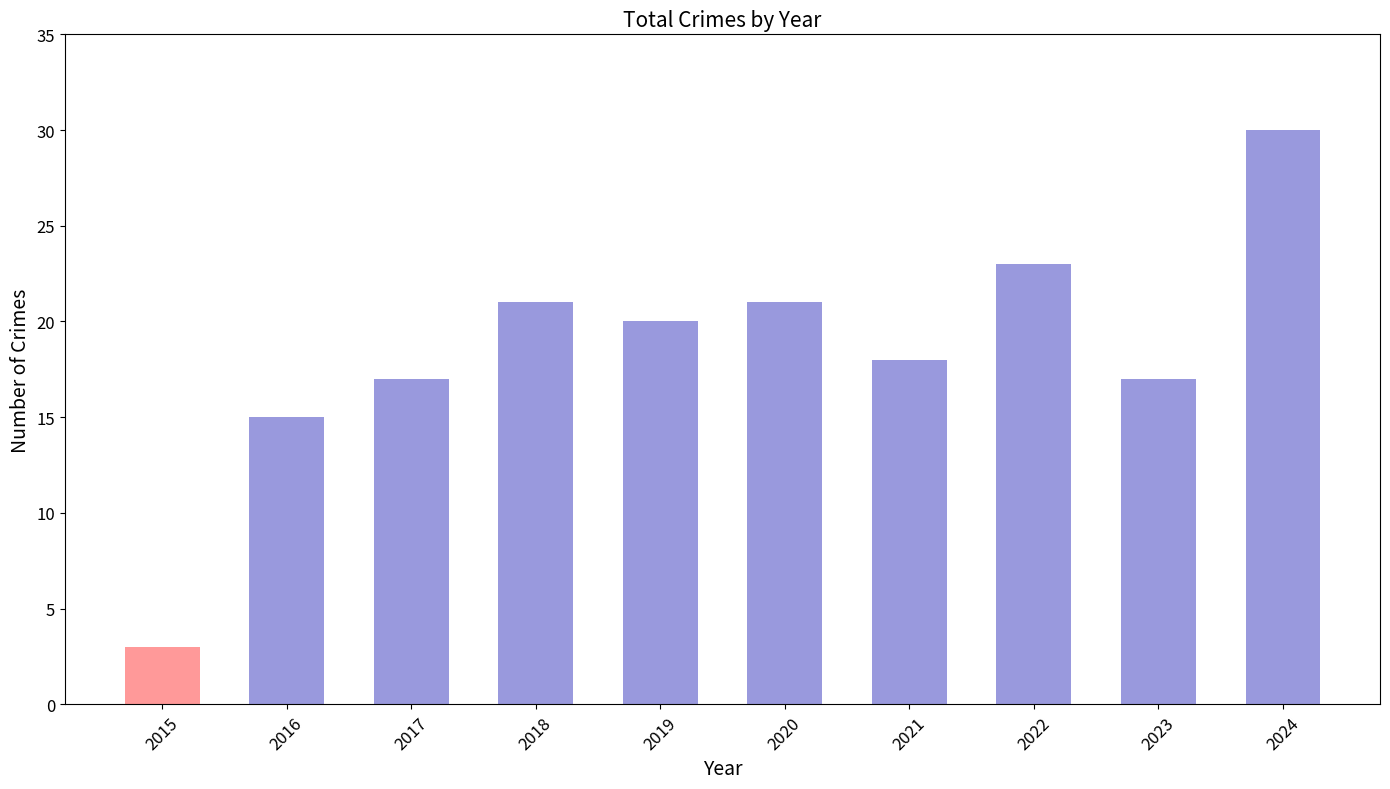

The chart shows a value of 20 at 2019. True or false?

True